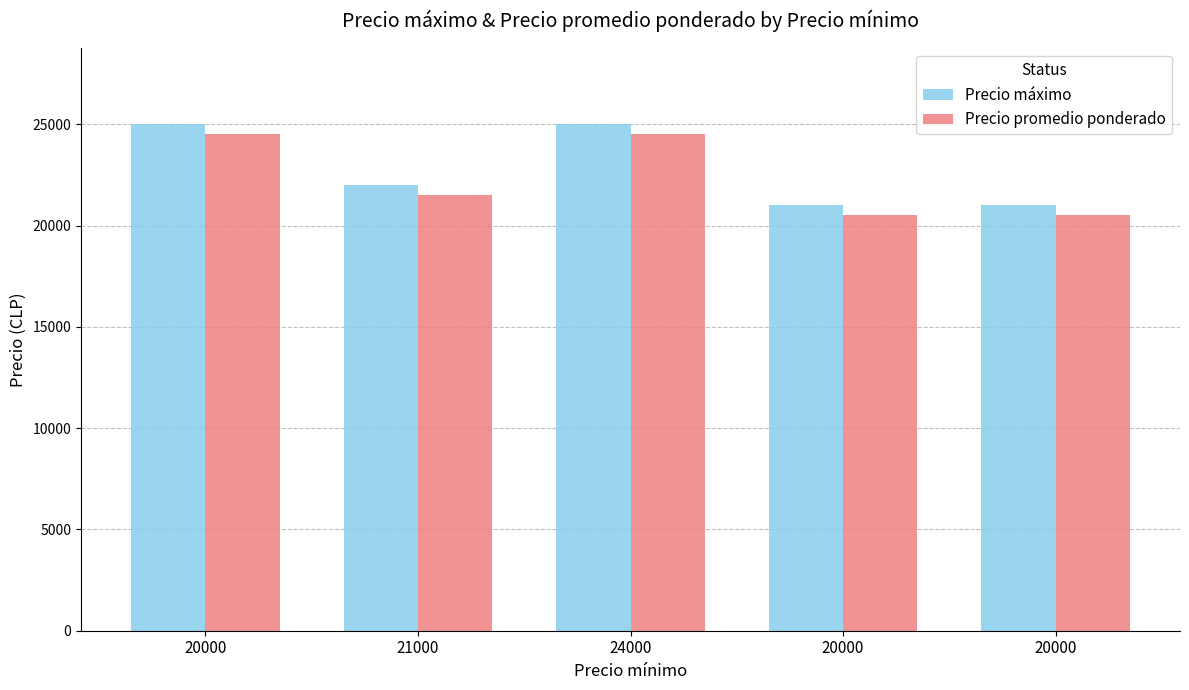

Count the number of categories in the chart.

5